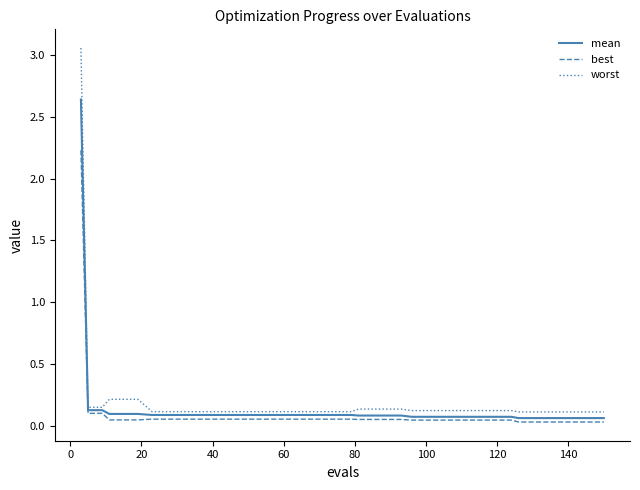

Rank the series by their maximum value, from highest to lowest.

worst, mean, best